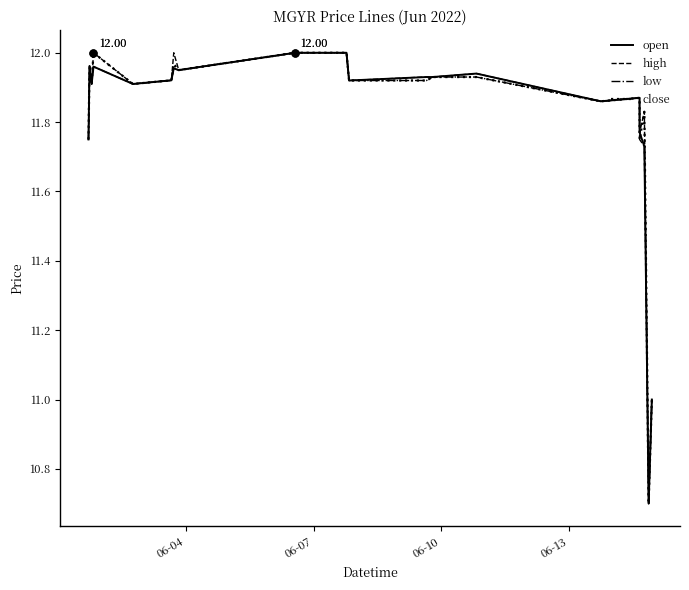

What is the sum of all close values?

236.1